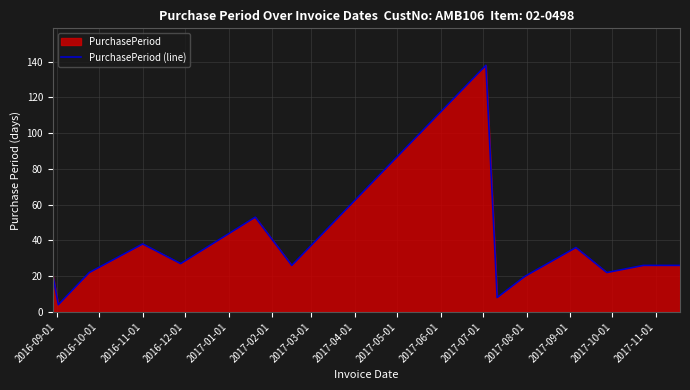

Does the chart display data point markers on the line(s)?

No